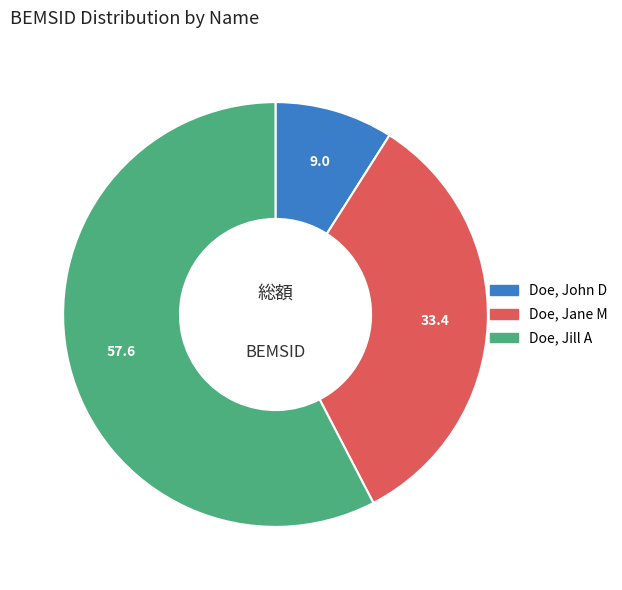

What is the ratio of the value at Doe, John D to the value at Doe, Jane M?

0.3